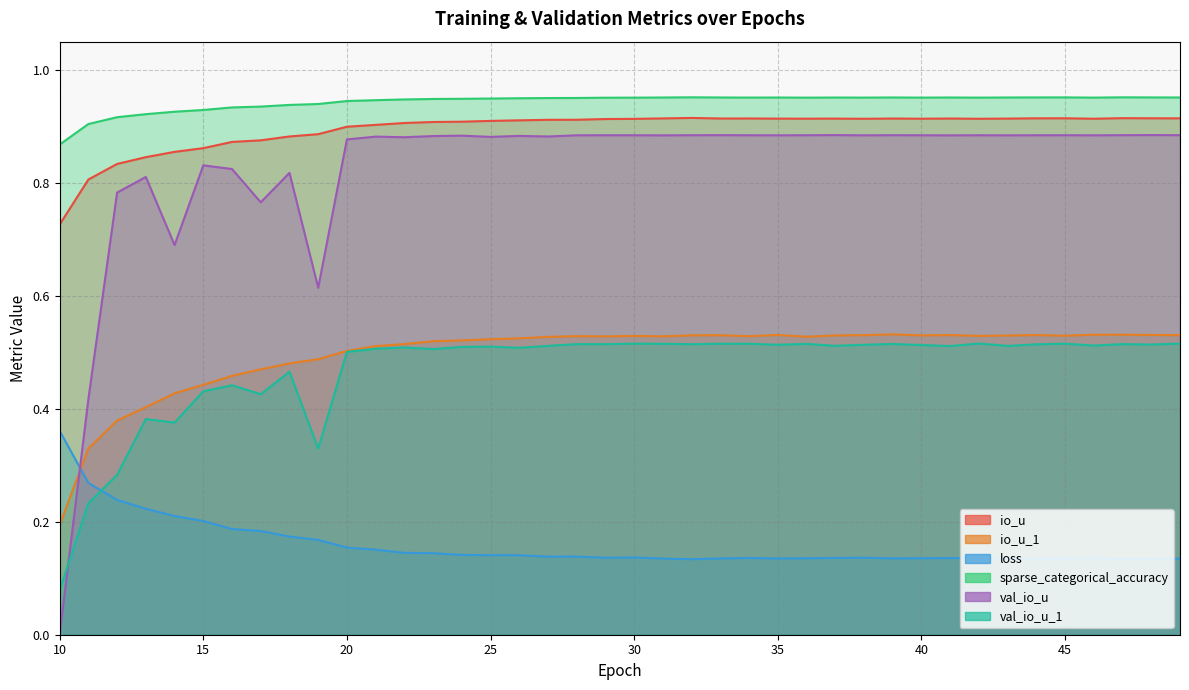

What is the difference between the maximum and second lowest values in the val_io_u_1 series?

0.3